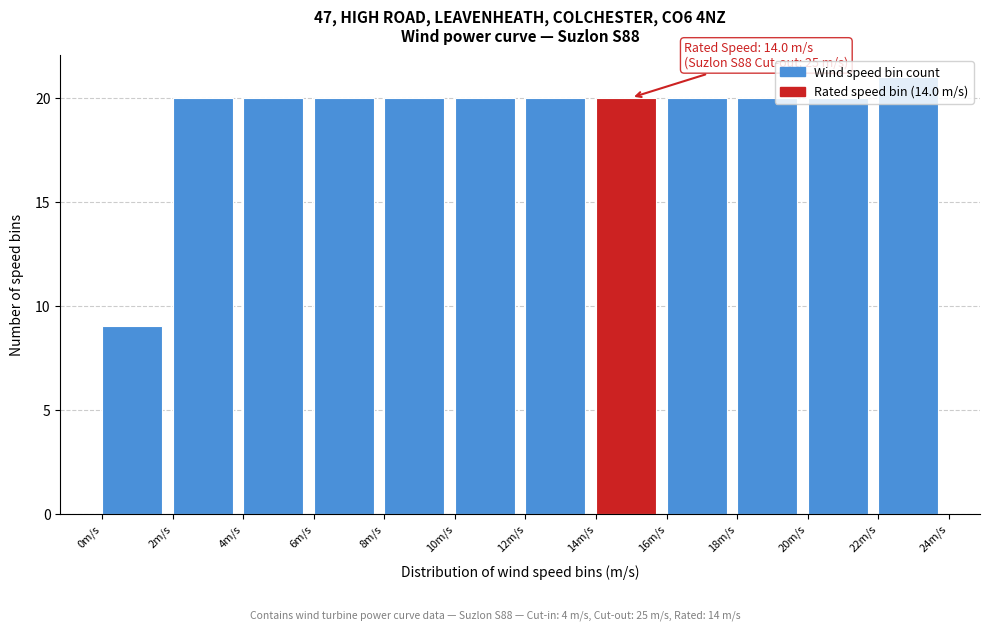

Over which range of the x-axis is the bar tallest?

22 to 24